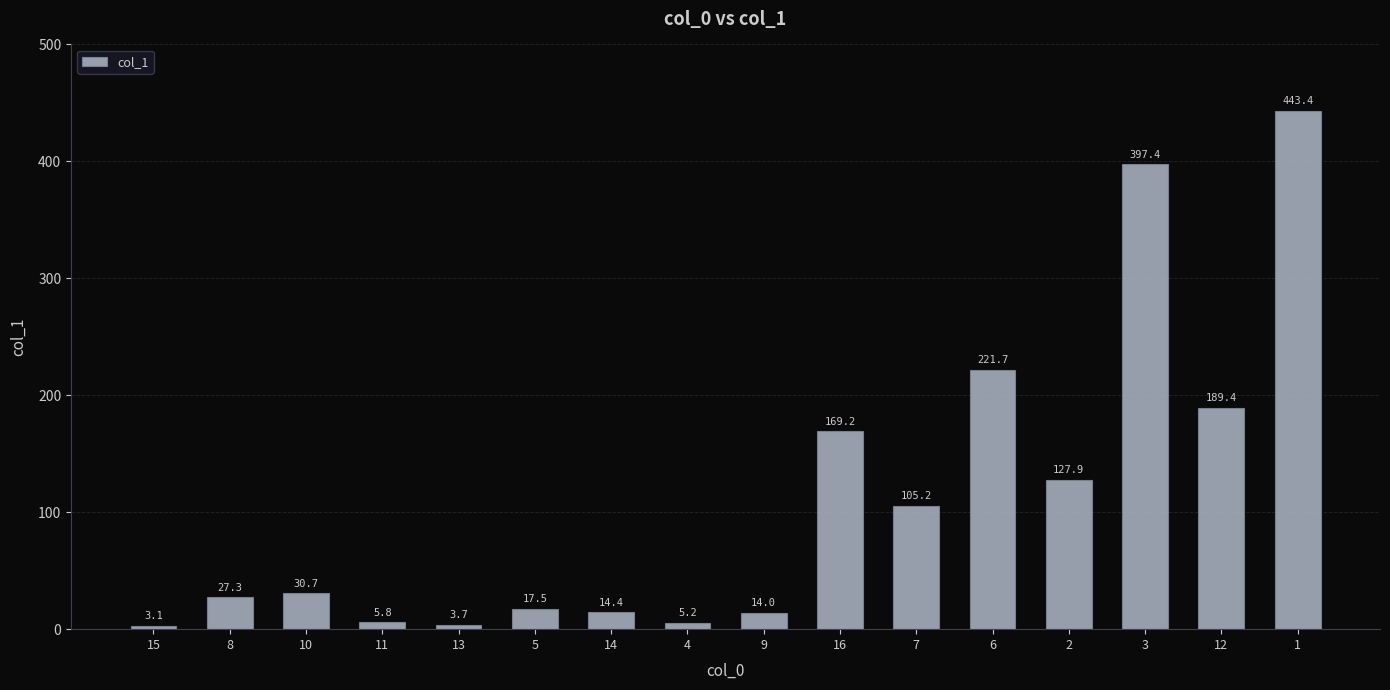

What is the sum of all values?

1775.9